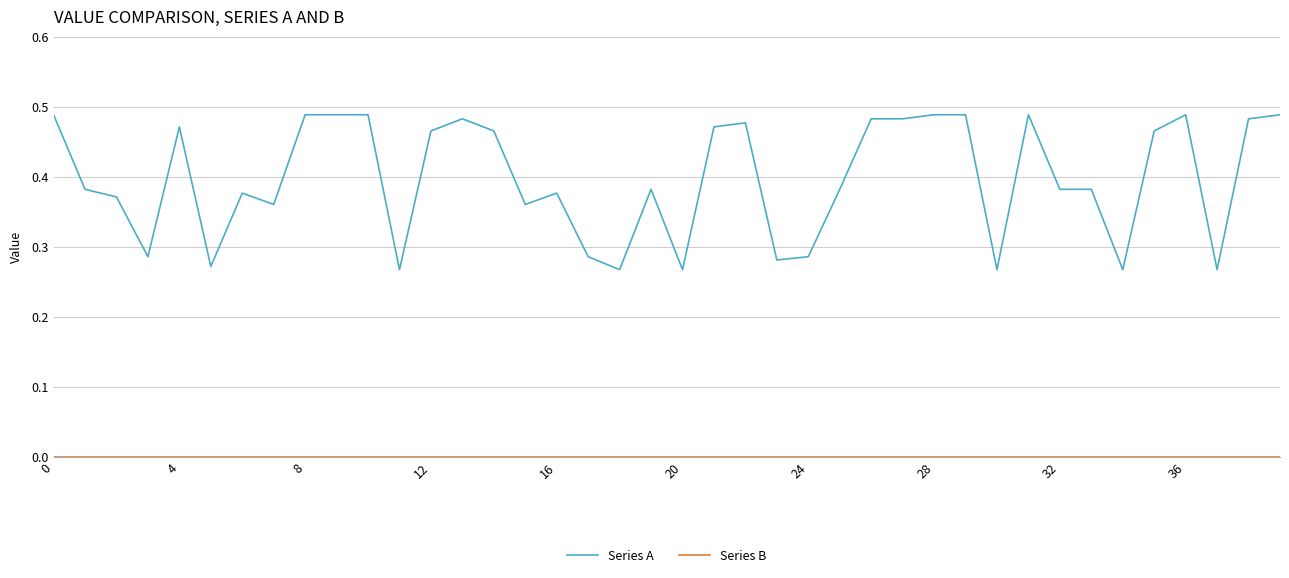

Does the chart display data point markers on the line(s)?

No